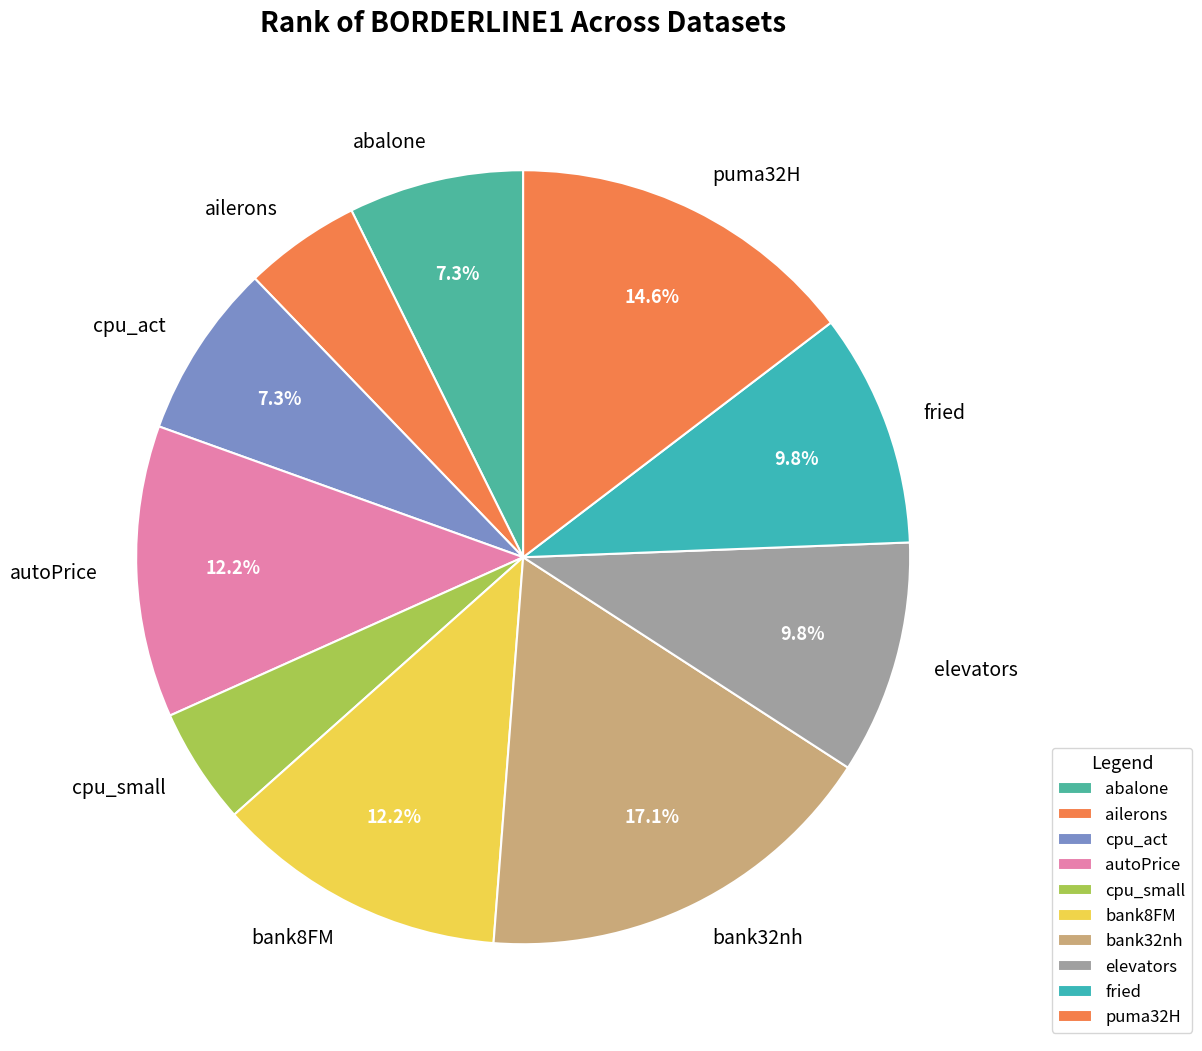

To the nearest percent, what is the combined percentage of bank8FM and ailerons?

17%